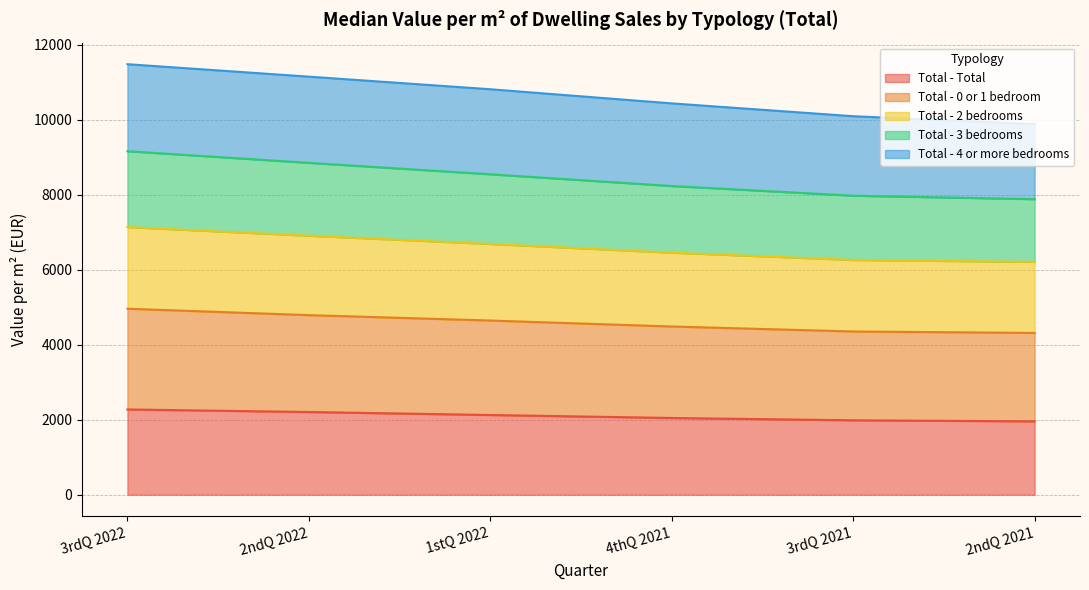

True or false: Total - 3 bedrooms and Total - Total intersect in this chart.

False